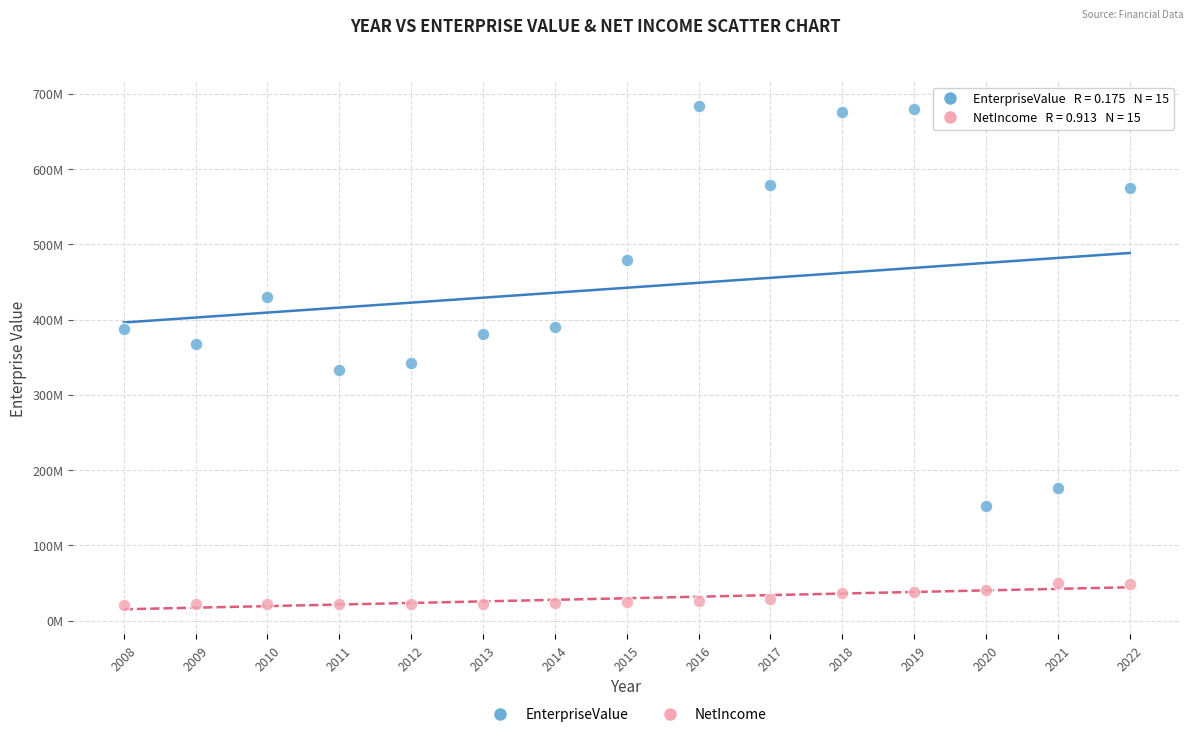

Which series contains the lowest Y value?

NetIncome